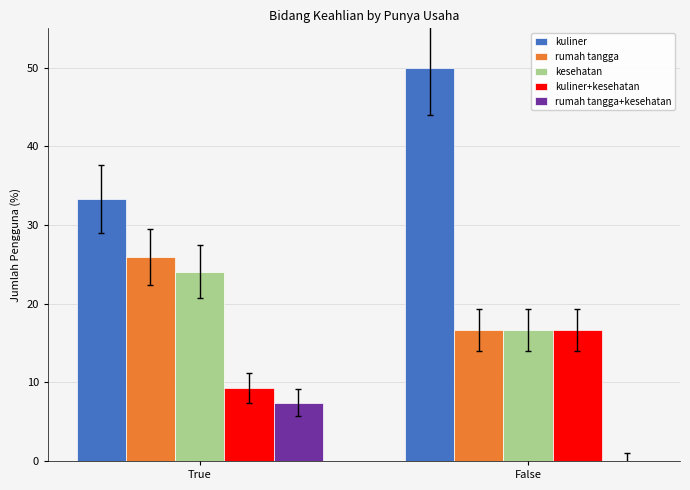

Reading left to right, extract all data points from this chart.

kuliner: True=33.3	False=50.0
rumah tangga: True=25.9	False=16.7
kesehatan: True=24.1	False=16.7
kuliner+kesehatan: True=9.3	False=16.7
rumah tangga+kesehatan: True=7.4	False=0.0